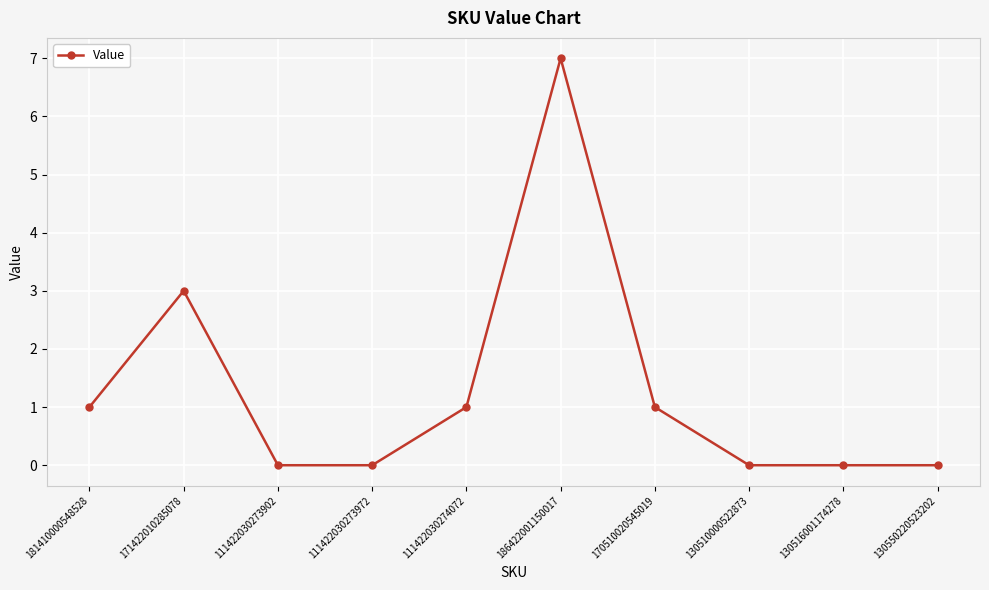

Between 186422001150017 and 111422030273972, which is larger?

186422001150017